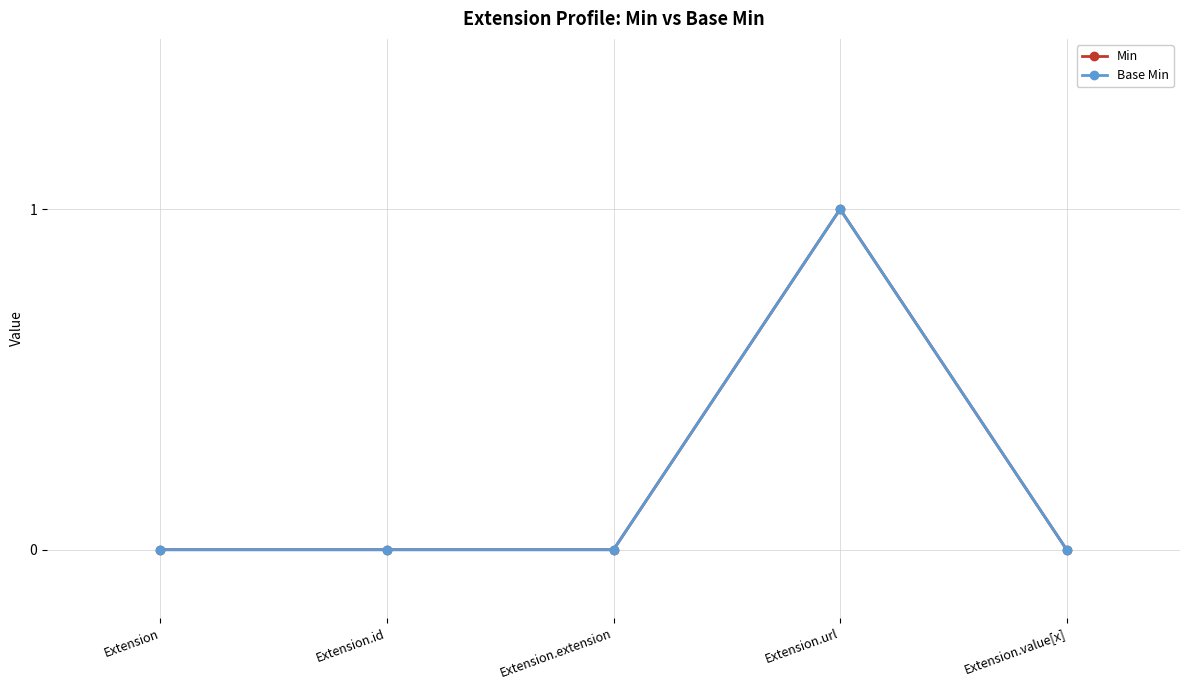

Does the chart have visible grid lines?

Yes